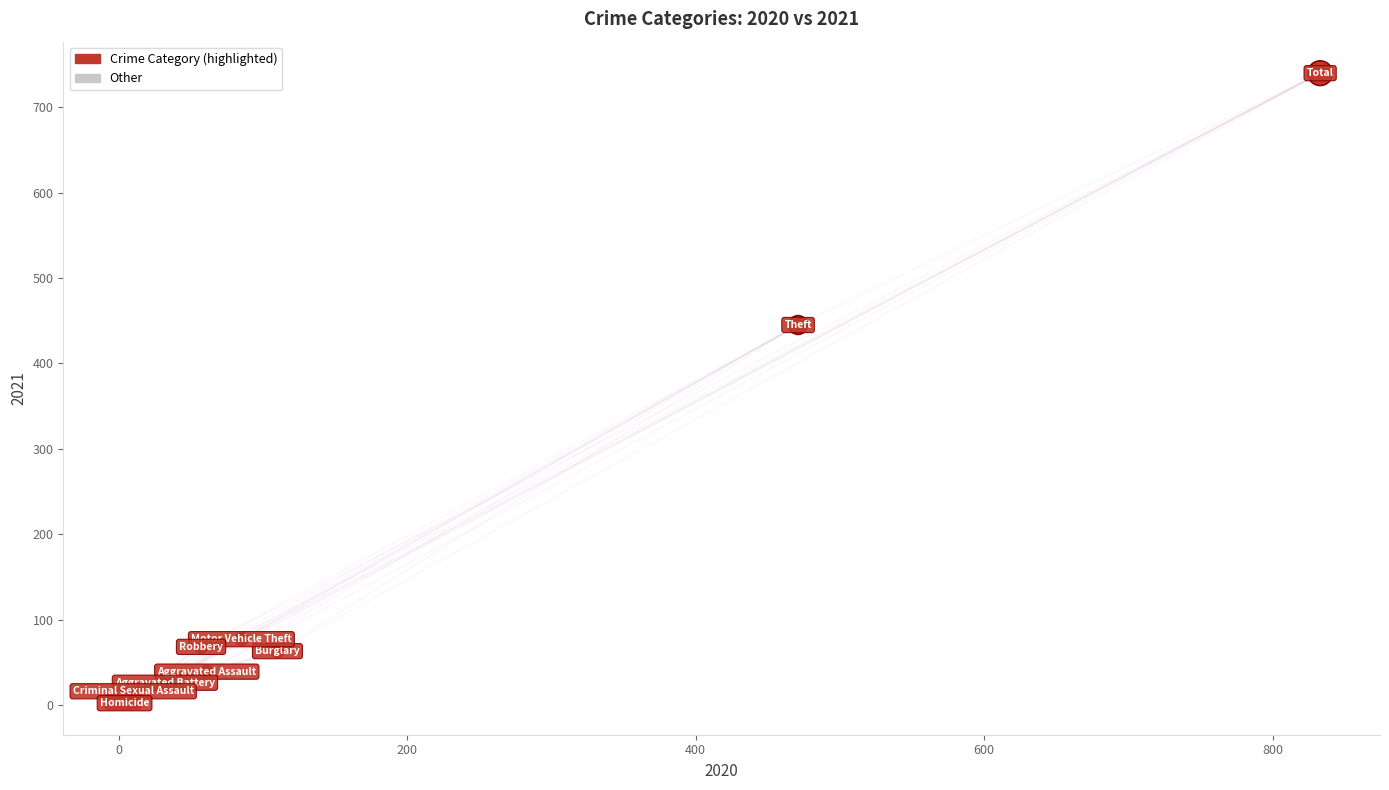

What Y value in the scatter plot is closest to 371?

445